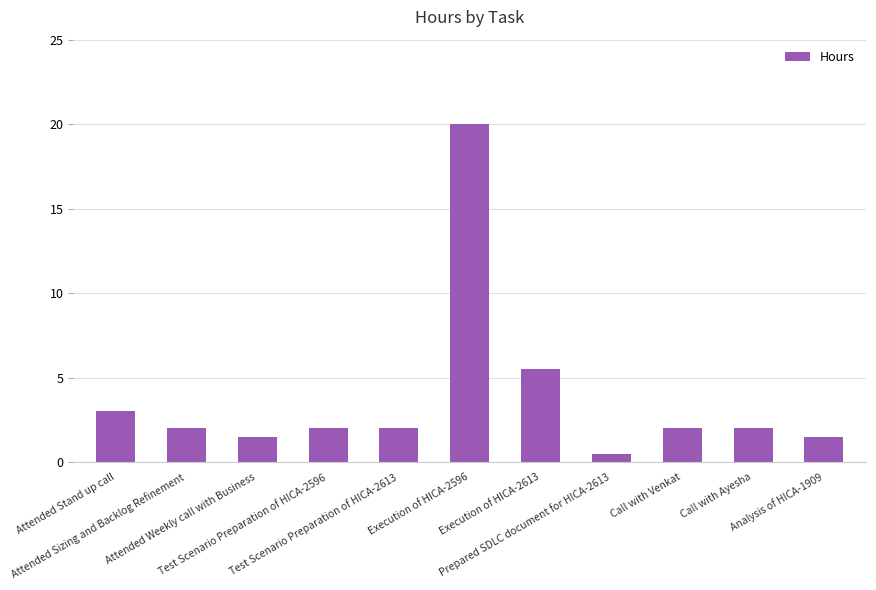

Are the bars horizontal?

No